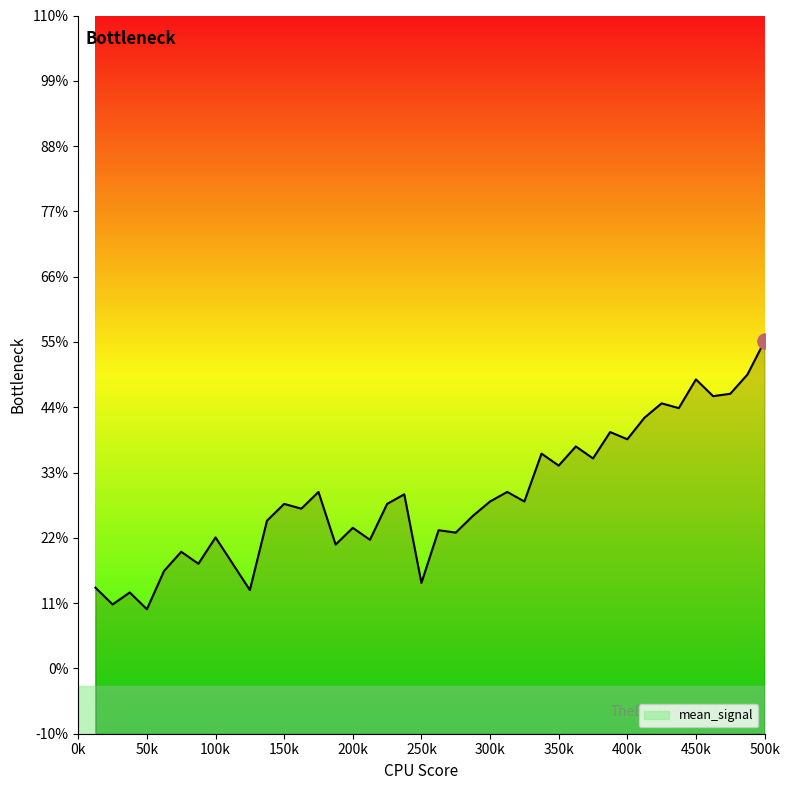

Between 437500 and 487500, which is larger?

487500